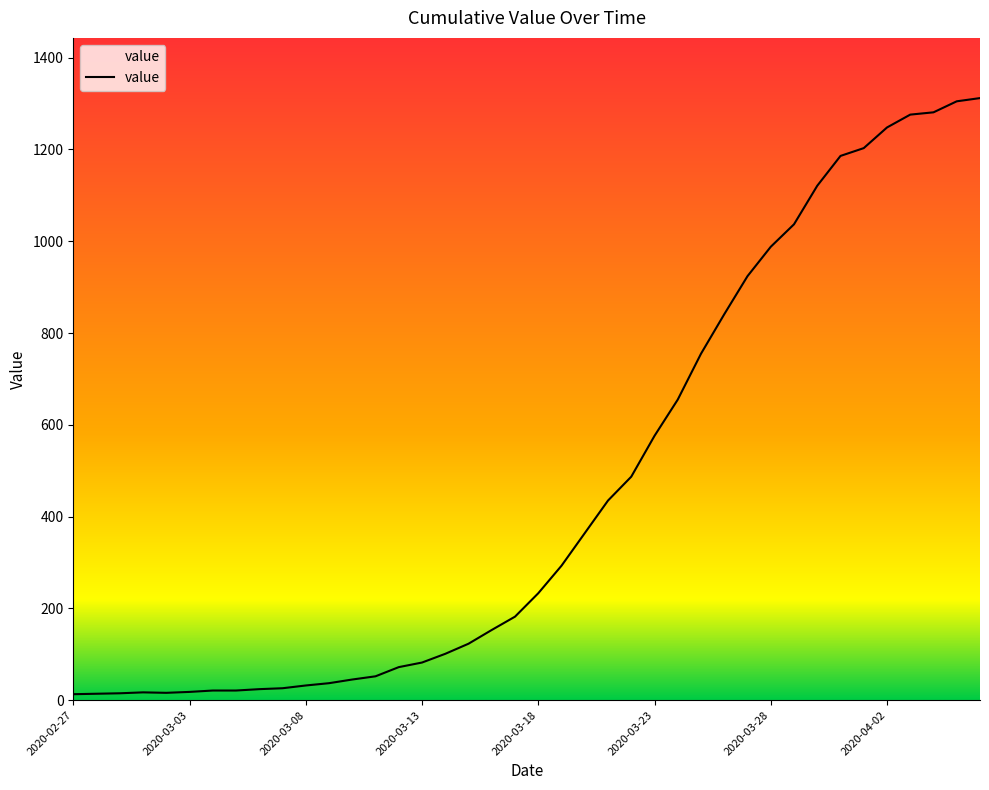

At which category does the data reach its first local valley?

2020-03-02